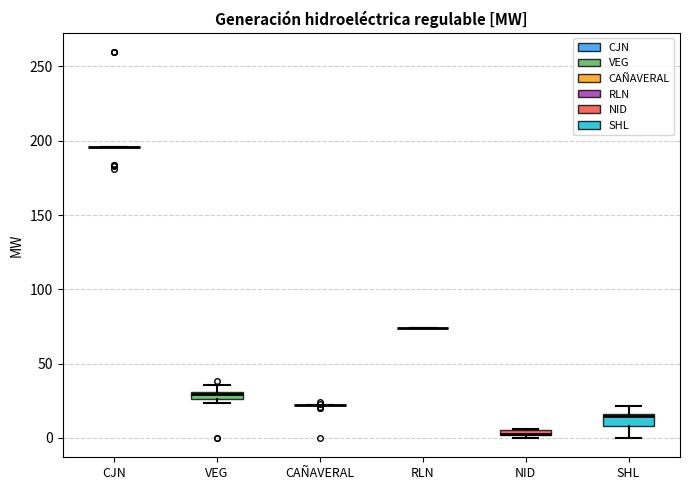

Where is the upper edge of the box for VEG on the y-axis? The values are not printed on the chart, so give them approximately, as read against the axis.

30